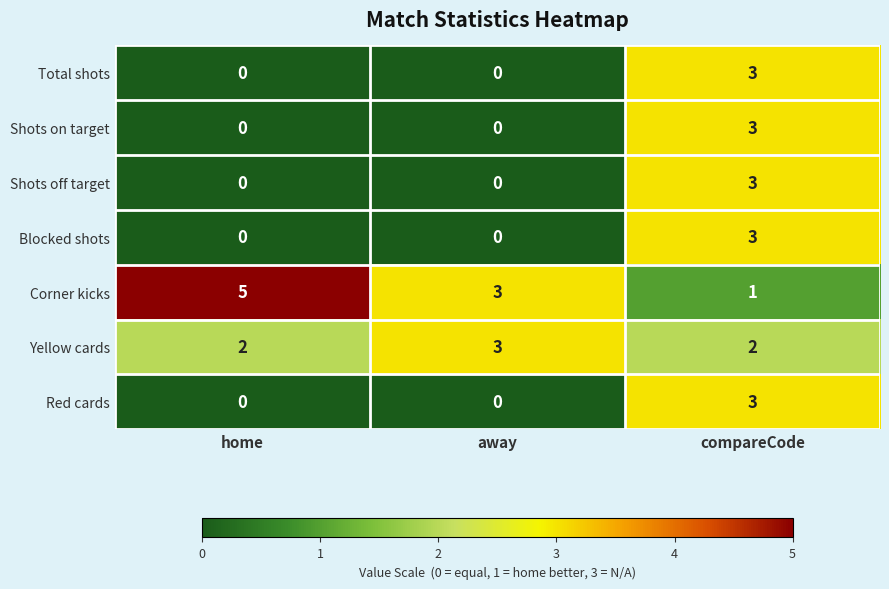

Reading right to left, transcribe all the data shown in this chart.

Total shots: 3	0	0
Shots on target: 3	0	0
Shots off target: 3	0	0
Blocked shots: 3	0	0
Corner kicks: 1	3	5
Yellow cards: 2	3	2
Red cards: 3	0	0